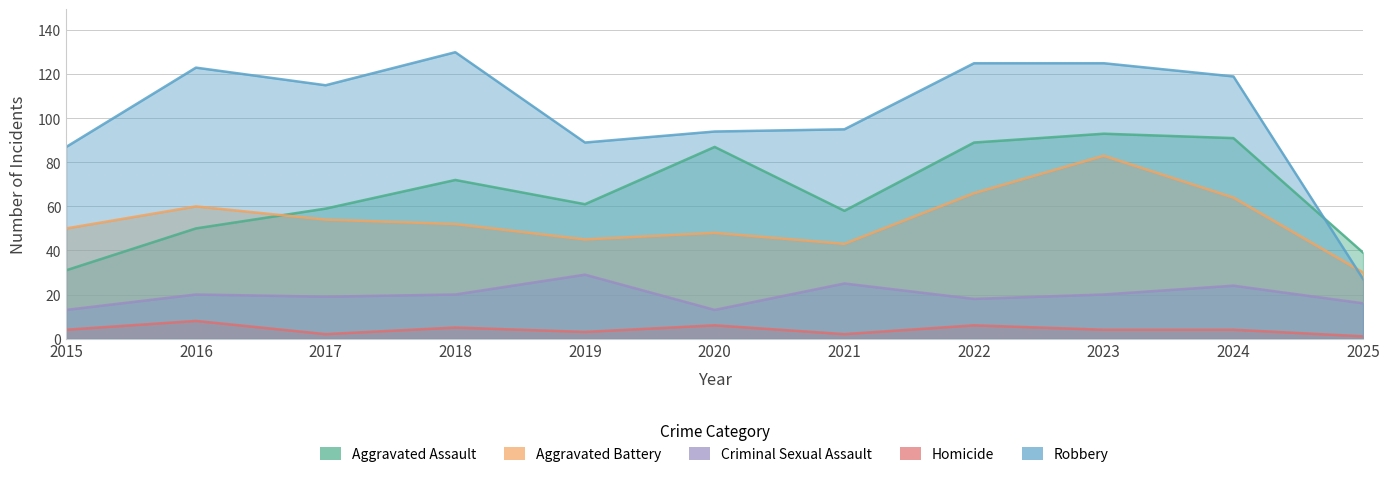

What is the spread (max minus min) of values at 2023?

121